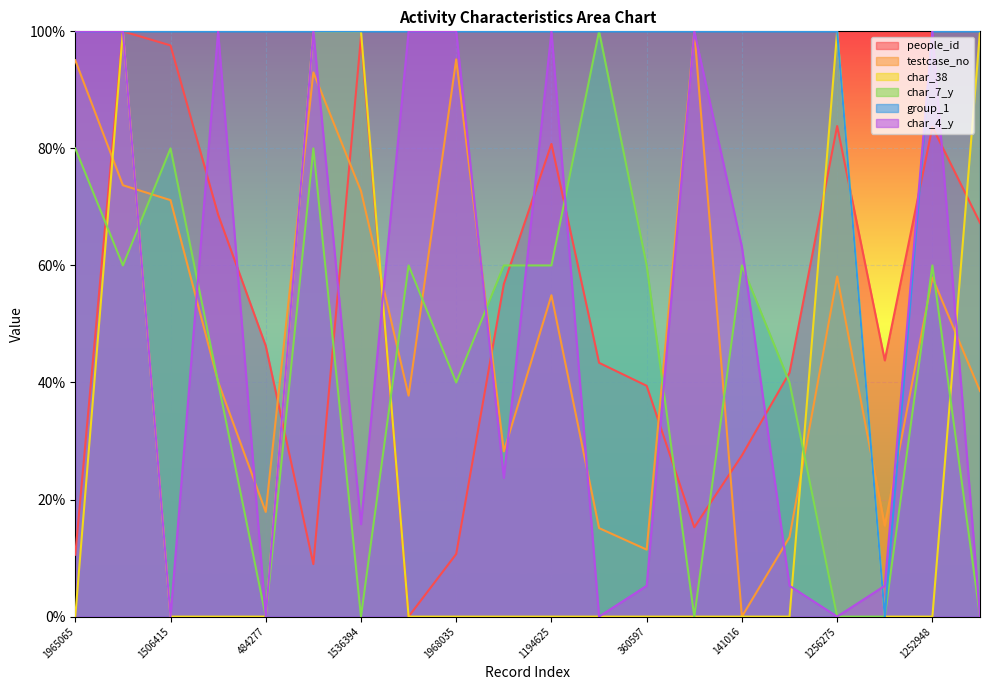

What are all the series names shown in the legend?

people_id, testcase_no, char_38, char_7_y, group_1, char_4_y